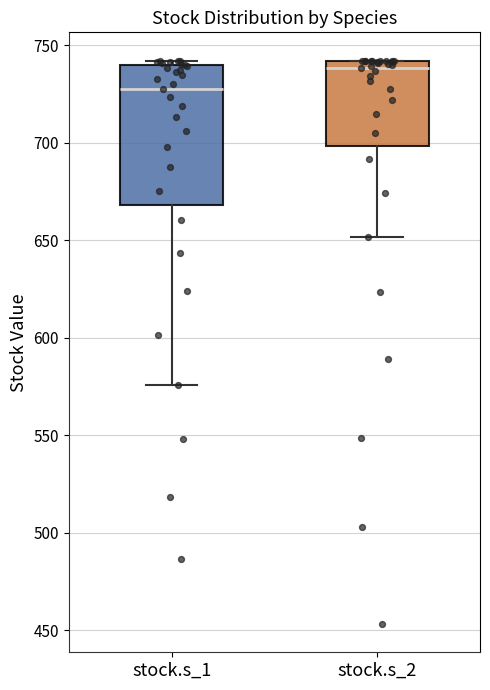

Reading left to right, read every box against the y-axis: the position of its median line, the range the box covers, and the ends of its whiskers. The values are not printed on the chart, so give them approximately, as read against the axis.

stock.s_1: median 725, box 670 to 740, whiskers 575 to 740 (just above the box's upper edge)
stock.s_2: median 740 (just below the box's upper edge), box 700 to 740, whiskers 650 to 740